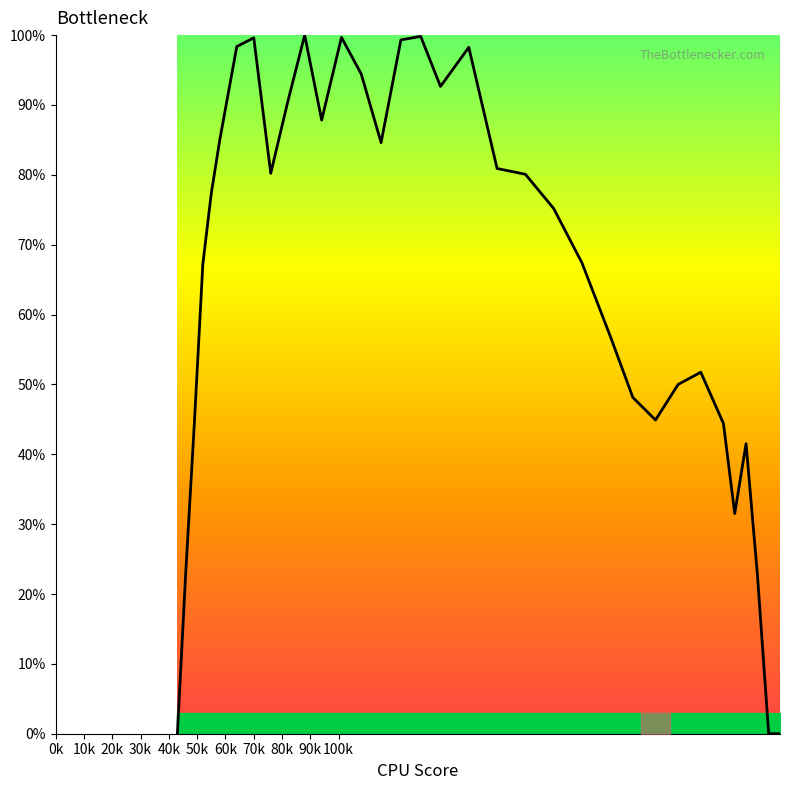

What is the difference between the maximum and minimum values?

100.0